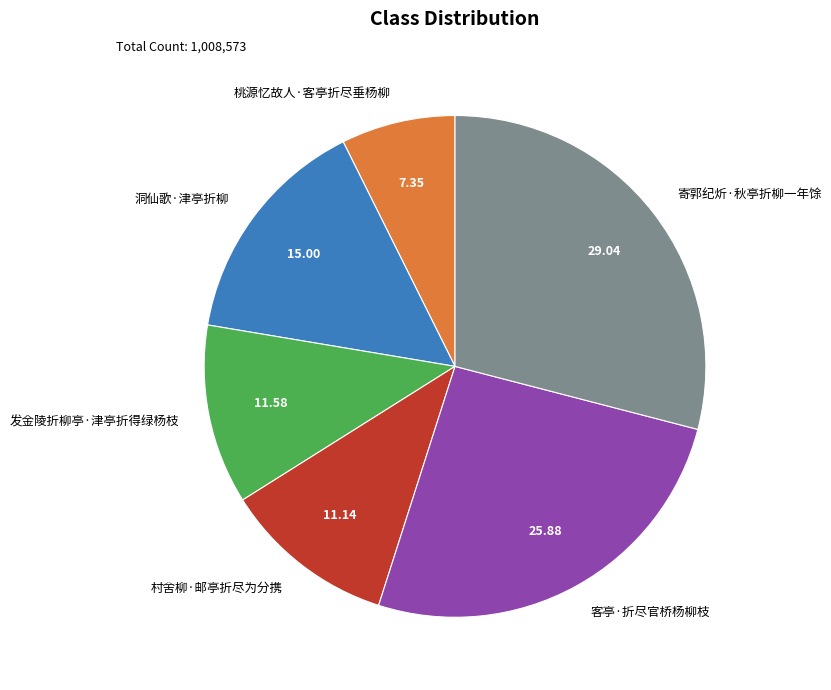

Do 发金陵折柳亭·津亭折得绿杨枝 and 村舍柳·邮亭折尽为分携 together represent more than half of the pie?

No